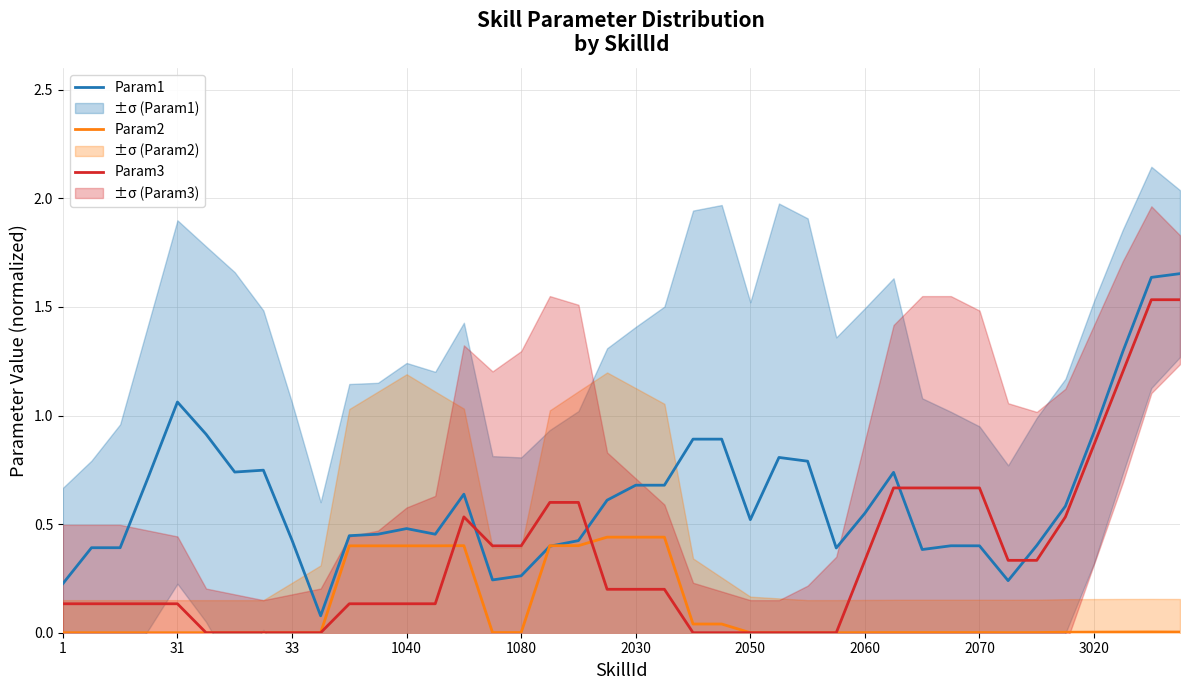

At which label is Param2 closest to 0?

1